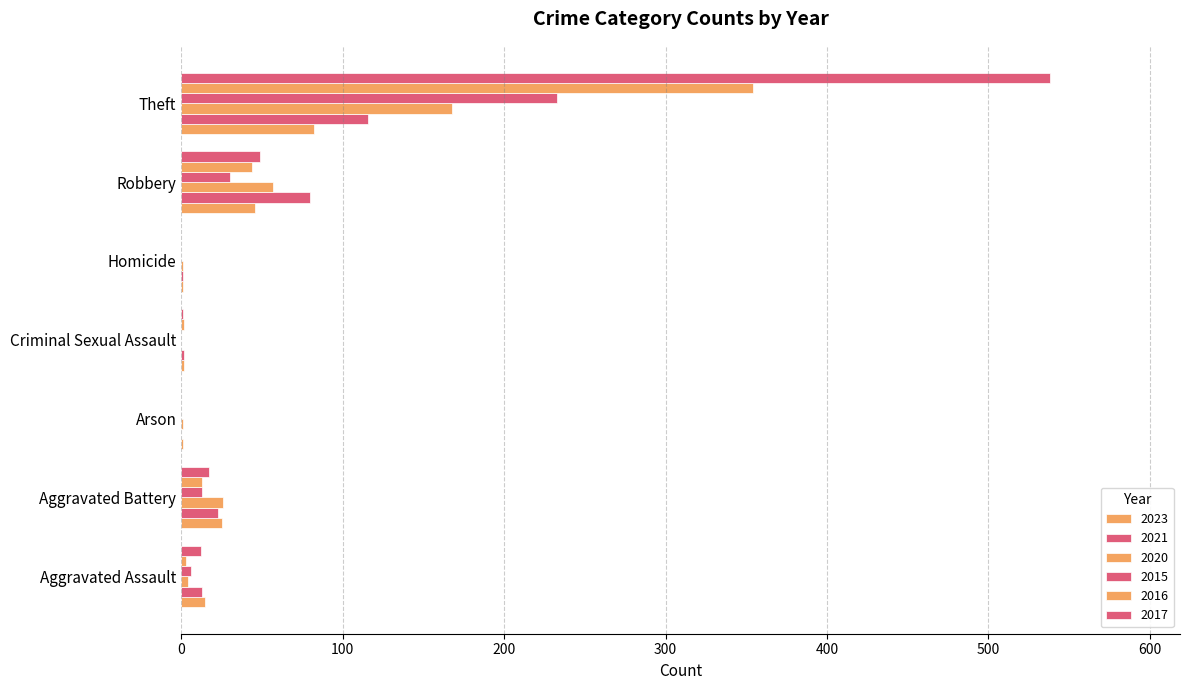

At which label does 2023 reach its minimum?

Arson